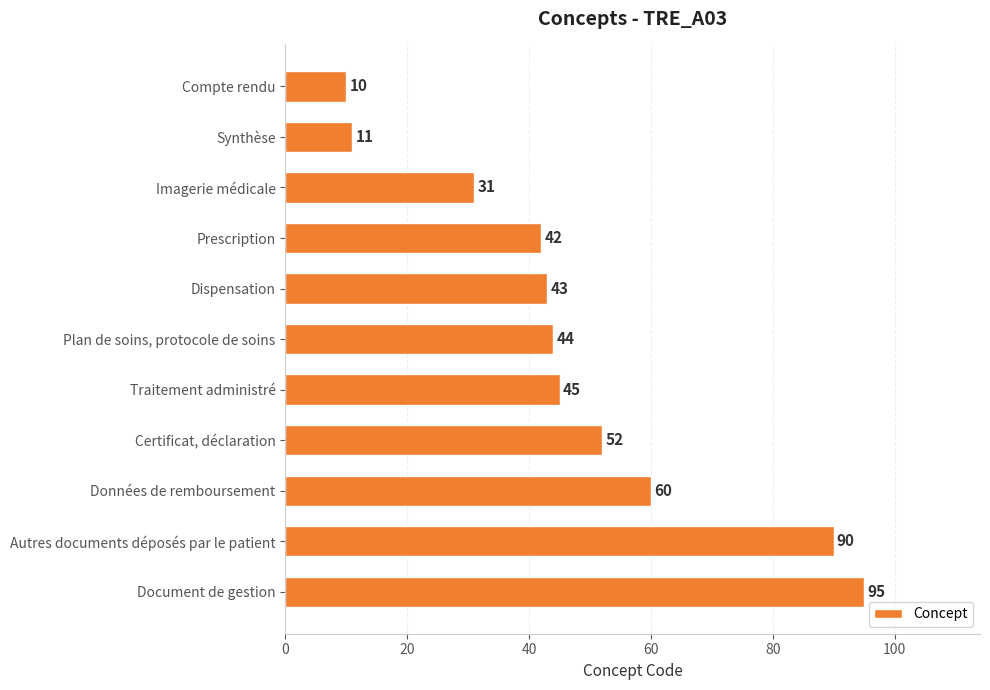

Is it true that the value at Données de remboursement is 60?

True